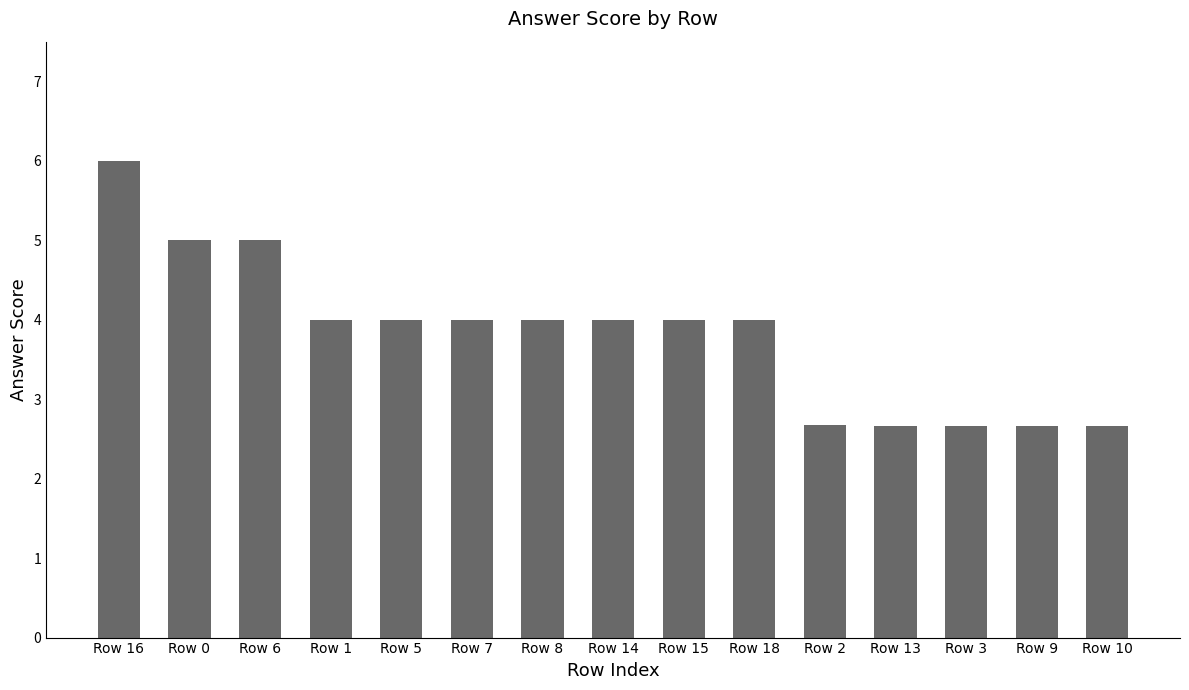

Approximately how many times larger is the value at Row 15 compared to Row 8?

1.0